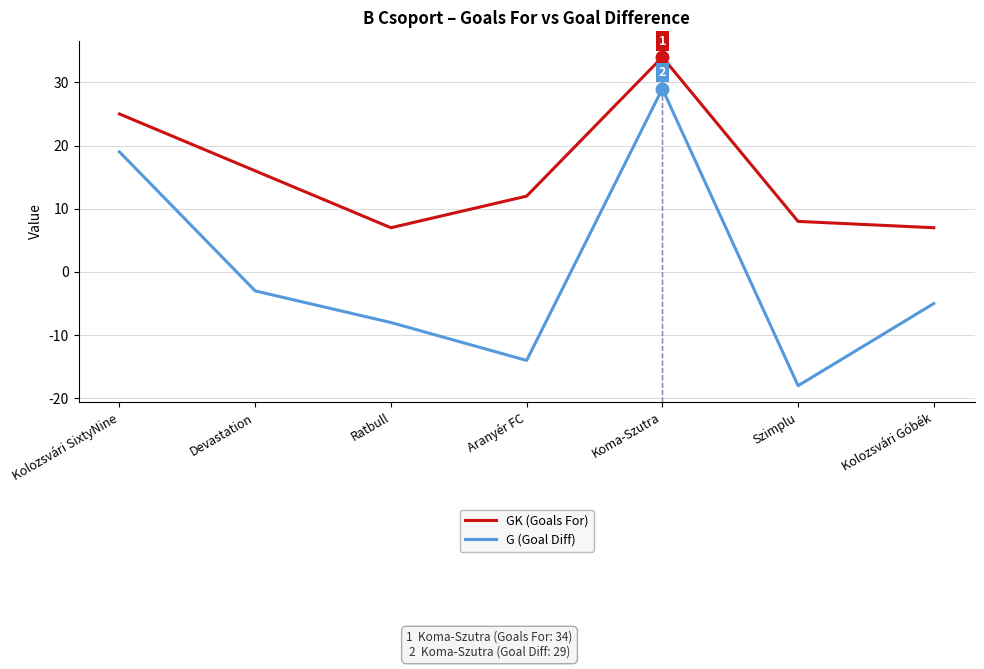

The GK (Goals For) series shows 6 at Aranyér FC. True or false?

False